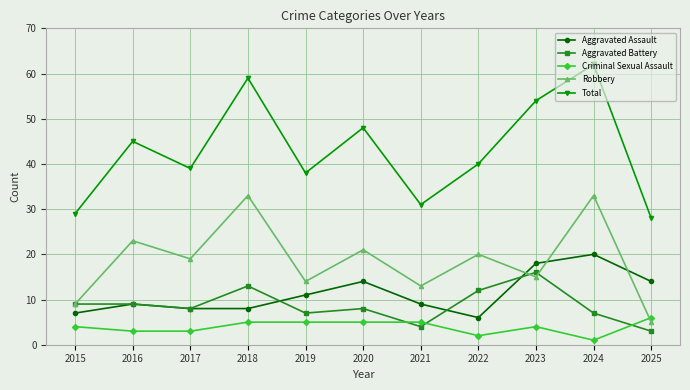

Reading left to right, transcribe all the data shown in this chart.

Aggravated Assault: 7	9	8	8	11	14	9	6	18	20	14
Aggravated Battery: 9	9	8	13	7	8	4	12	16	7	3
Criminal Sexual Assault: 4	3	3	5	5	5	5	2	4	1	6
Robbery: 9	23	19	33	14	21	13	20	15	33	5
Total: 29	45	39	59	38	48	31	40	54	62	28